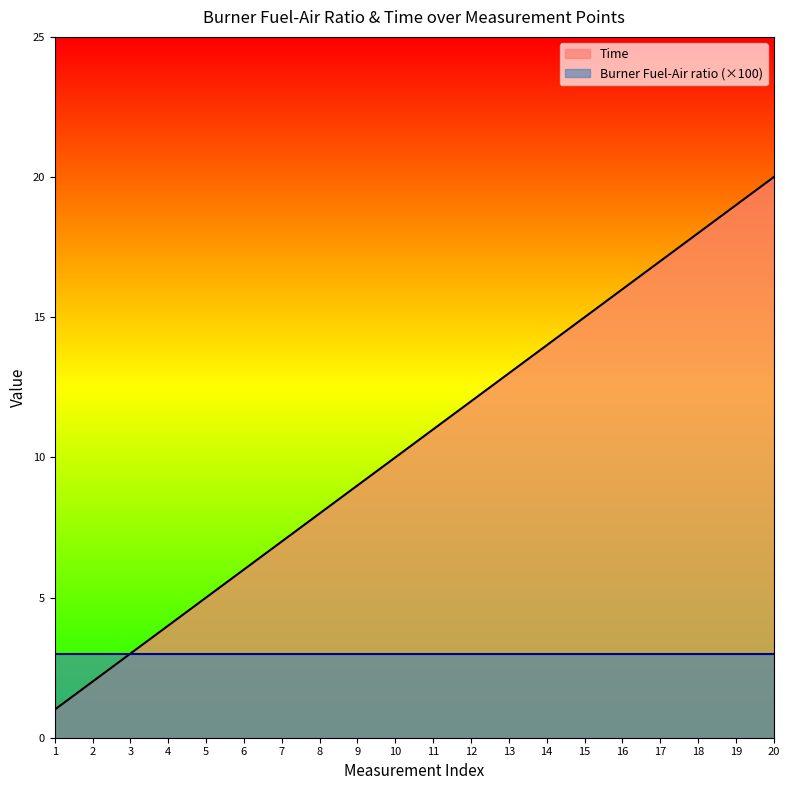

What value does the data have at 10, to the nearest 10?

10